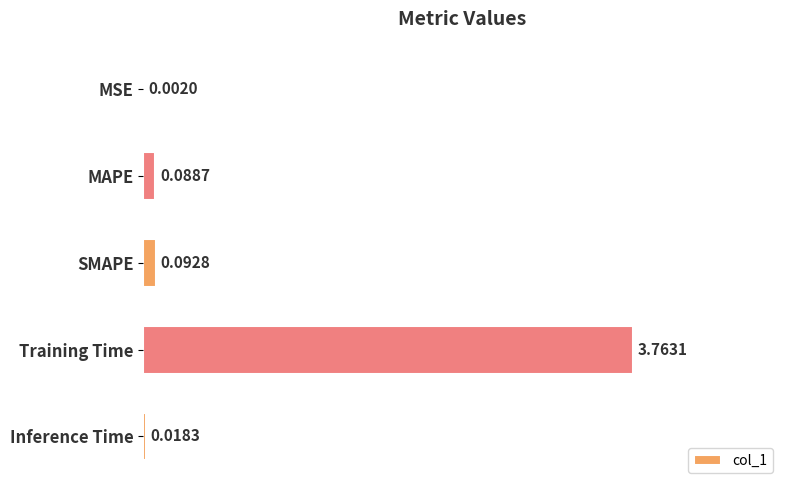

Which has a higher value, MAPE or MSE?

MAPE